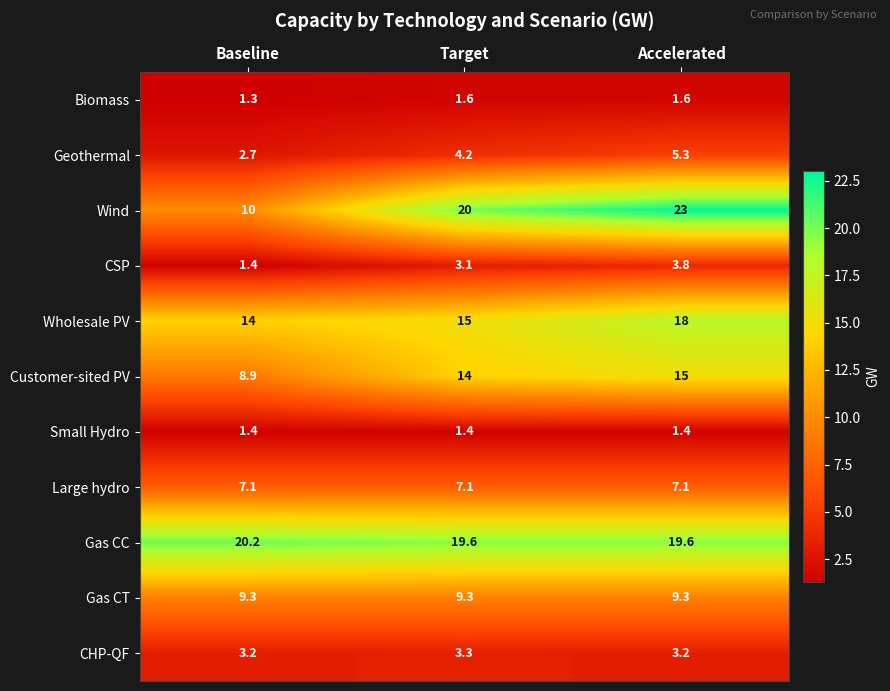

Is it true that Gas CC equals 5.4 at Target?

False